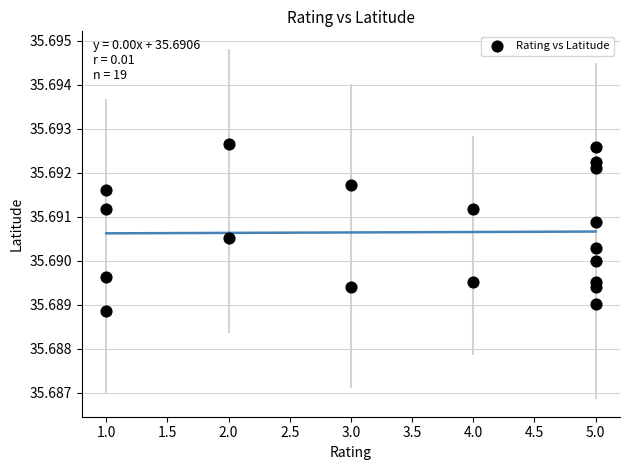

What is the range of X values (max minus min)?

4.0